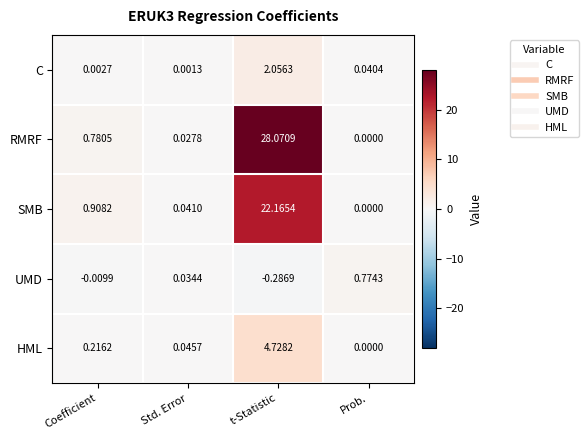

Which label corresponds to the largest value in the chart?

t-Statistic